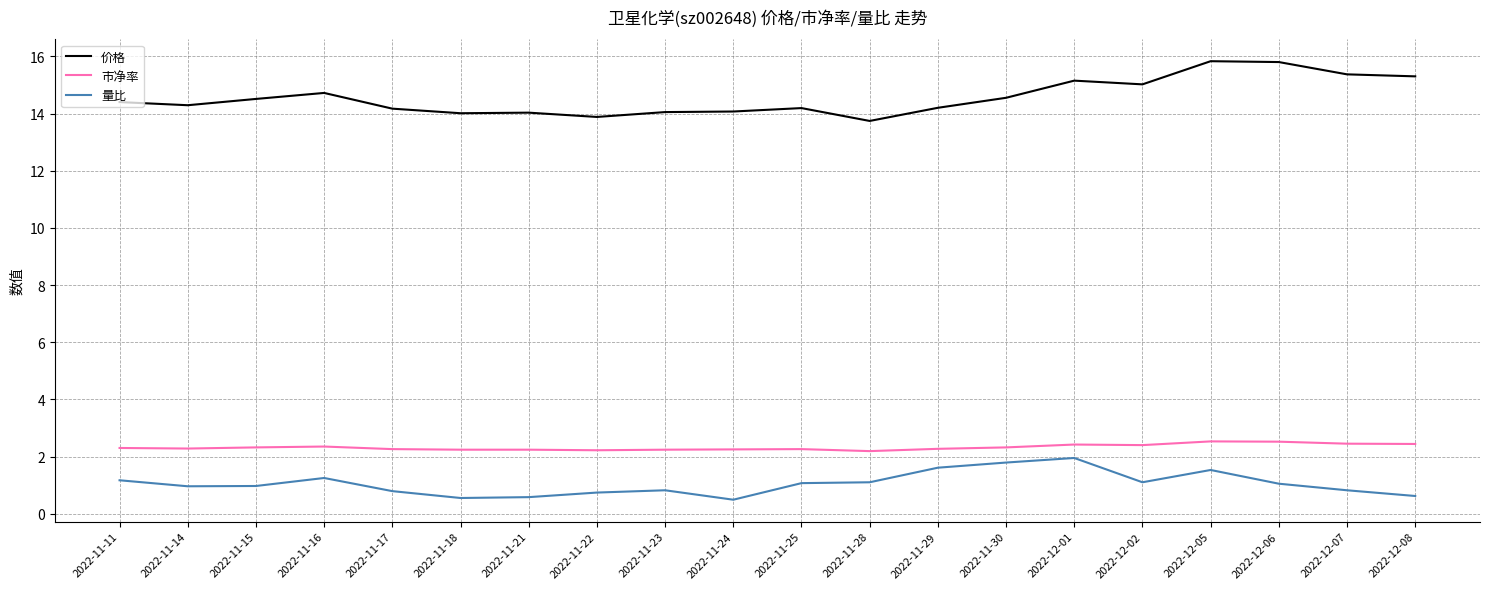

What is the minimum value for 量比?

0.5